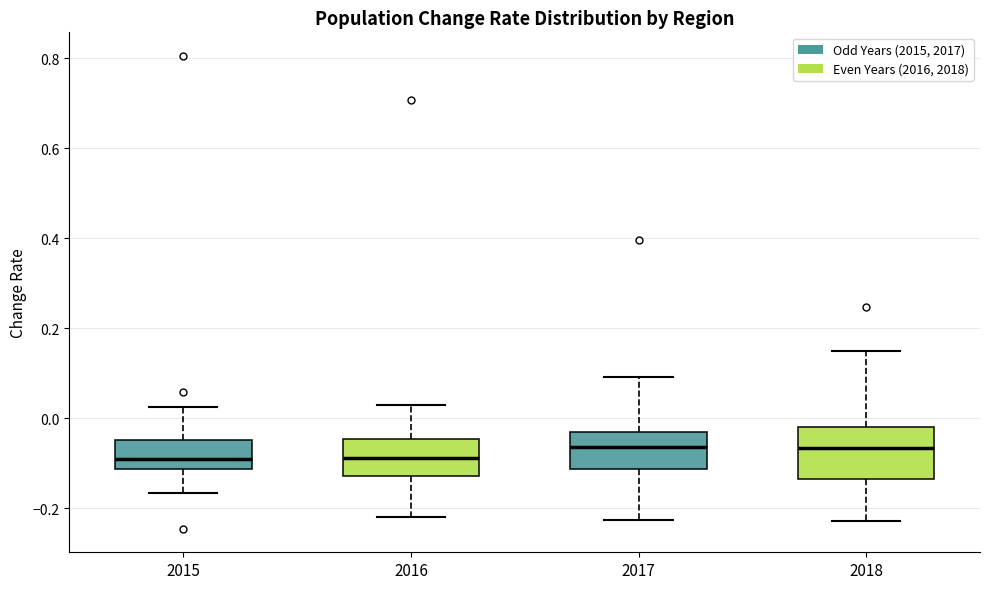

Reading left to right, transcribe this box plot: for each box, give where its median line is, the range the box spans, and where its two whiskers end, as read against the y-axis. The values are not printed on the chart, so give them approximately, as read against the axis.

2015: median -0.08, box -0.12 to -0.04, whiskers -0.16 to 0.02
2016: median -0.08, box -0.12 to -0.04, whiskers -0.22 to 0.04
2017: median -0.06, box -0.12 to -0.02, whiskers -0.22 to 0.10
2018: median -0.06, box -0.14 to -0.02, whiskers -0.22 to 0.14